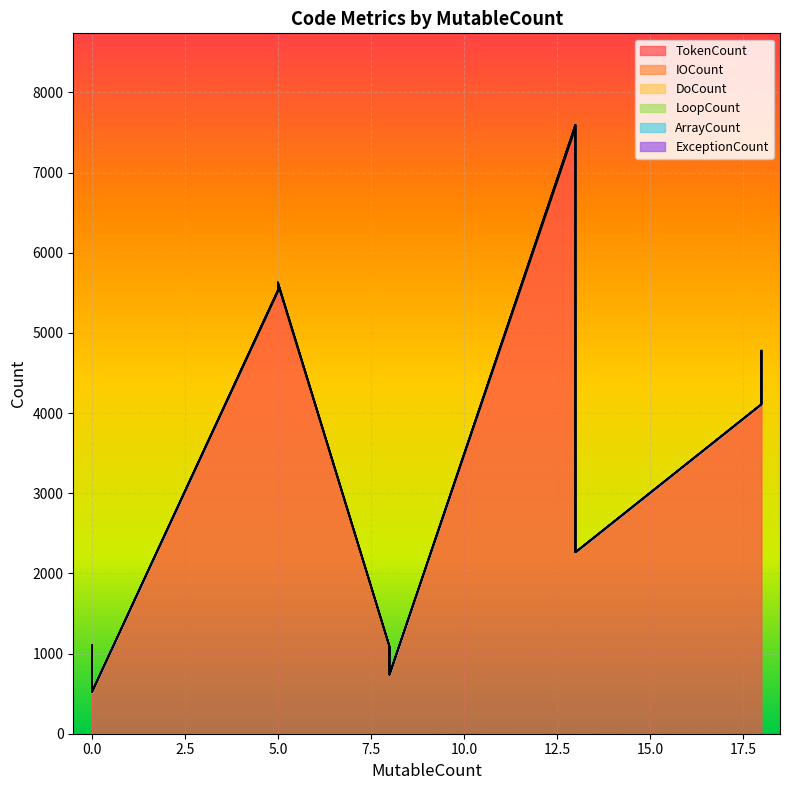

What are all the series names shown in the legend?

TokenCount, IOCount, DoCount, LoopCount, ArrayCount, ExceptionCount